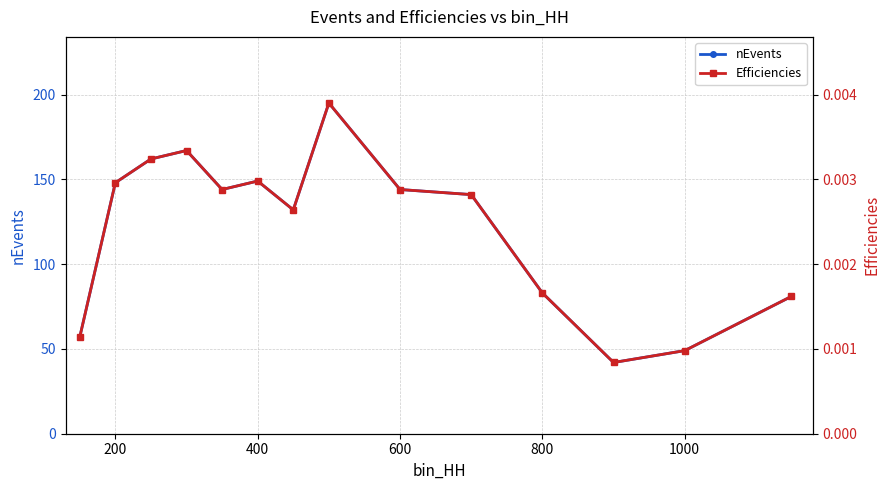

What is the difference between the second highest and second lowest values in the nEvents series?

118